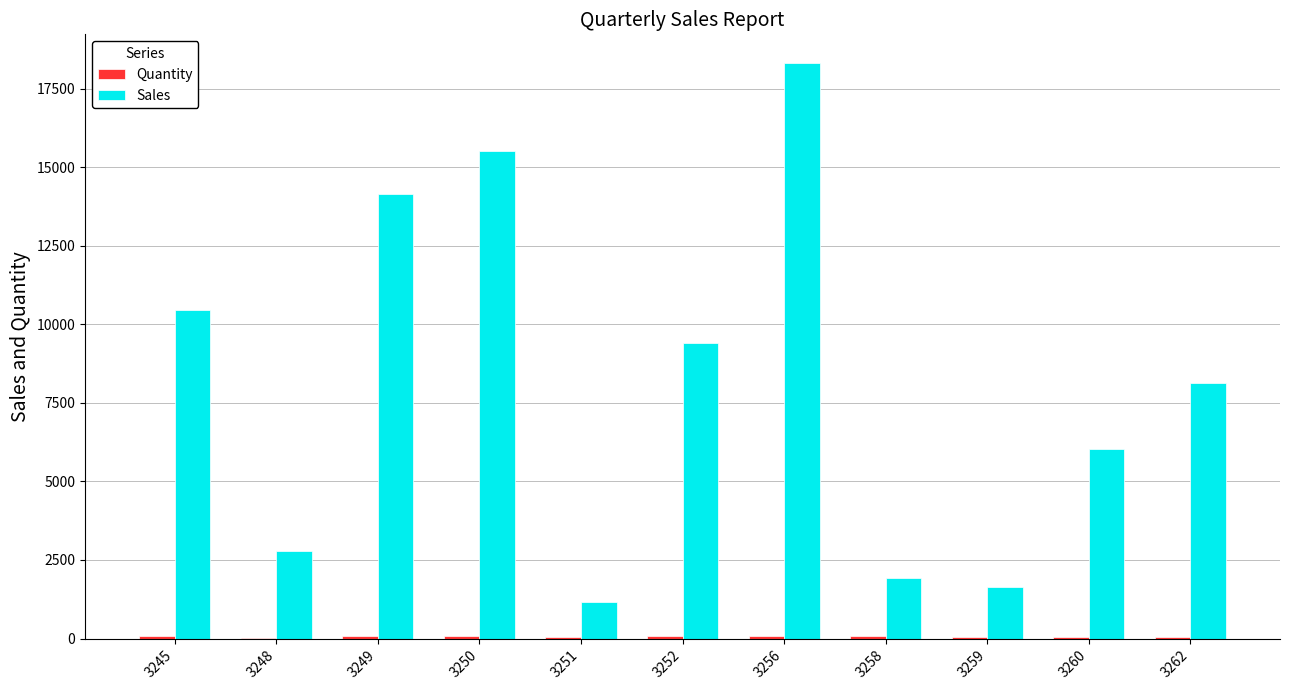

Between 3256 and 3262, which series saw the biggest shift?

Sales